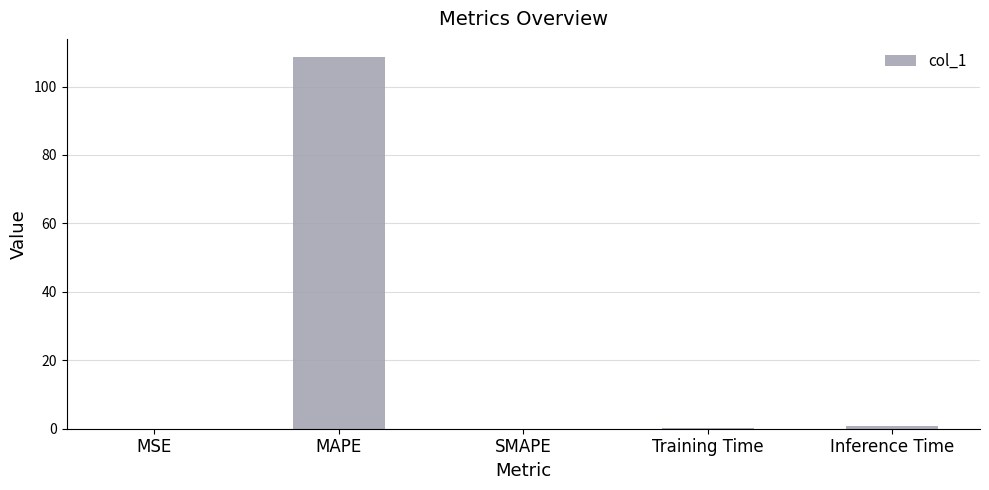

The chart shows a value of 0.1 at Training Time. True or false?

True